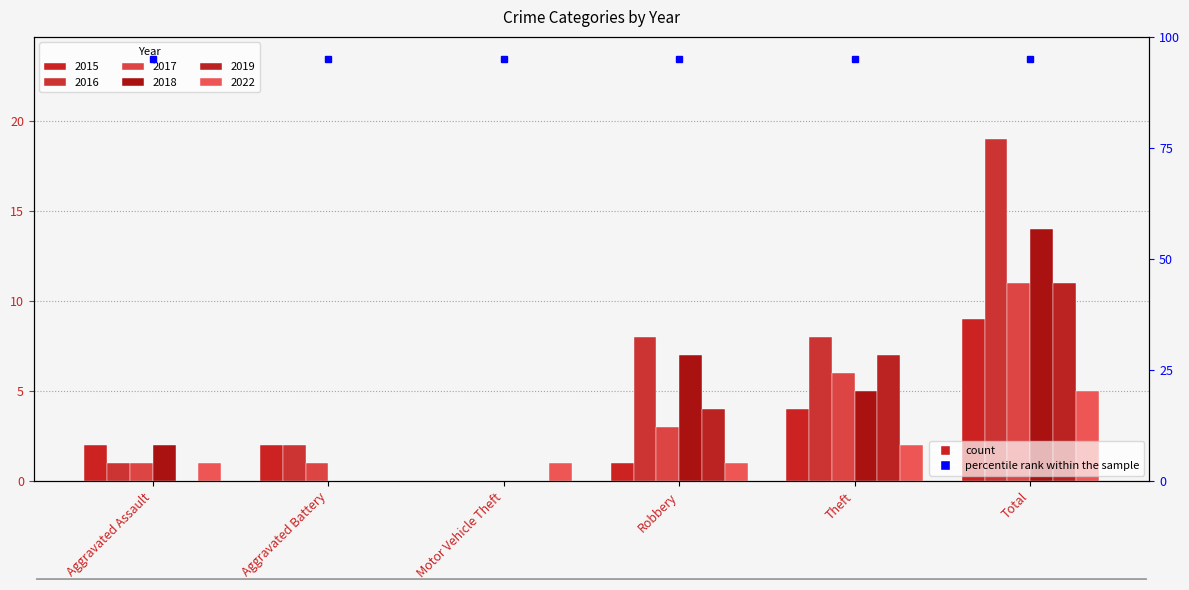

Is it true that 2018 equals 0 at Motor Vehicle Theft?

True